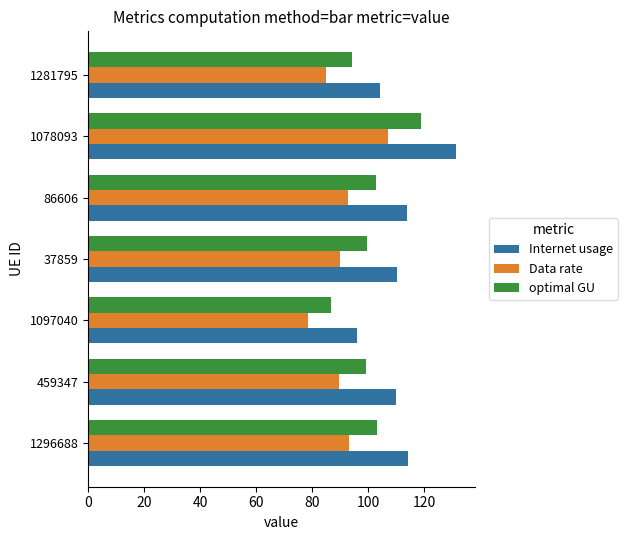

What value does the optimal GU series have at 459347?

99.2